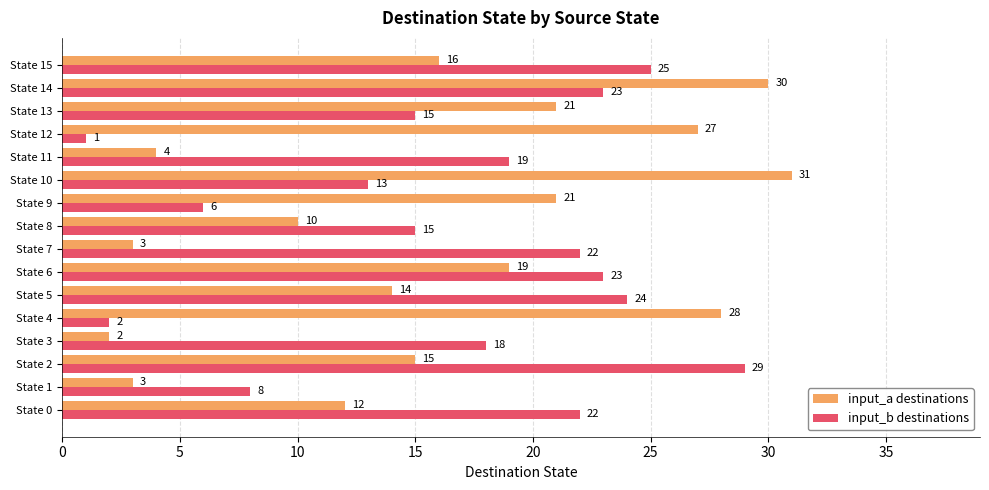

Which series has the widest spread of values?

input_a destinations